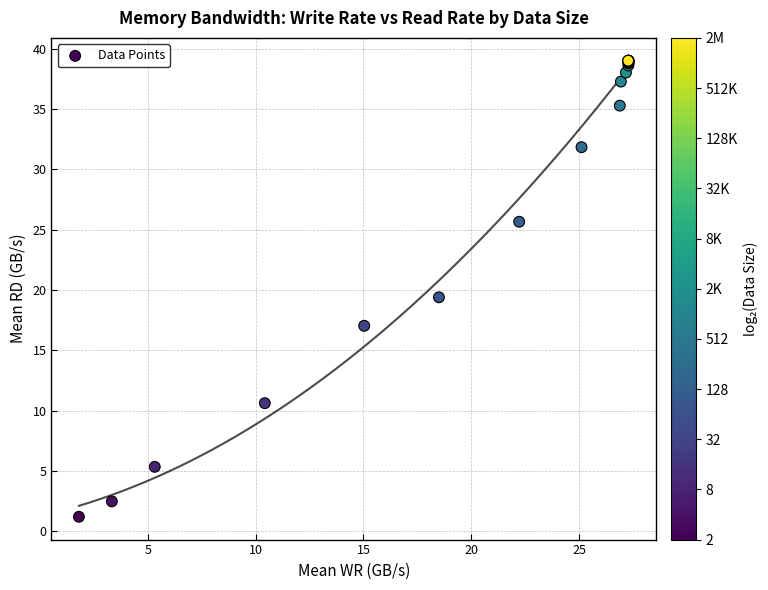

What Y value in the scatter plot is closest to 20?

19.4